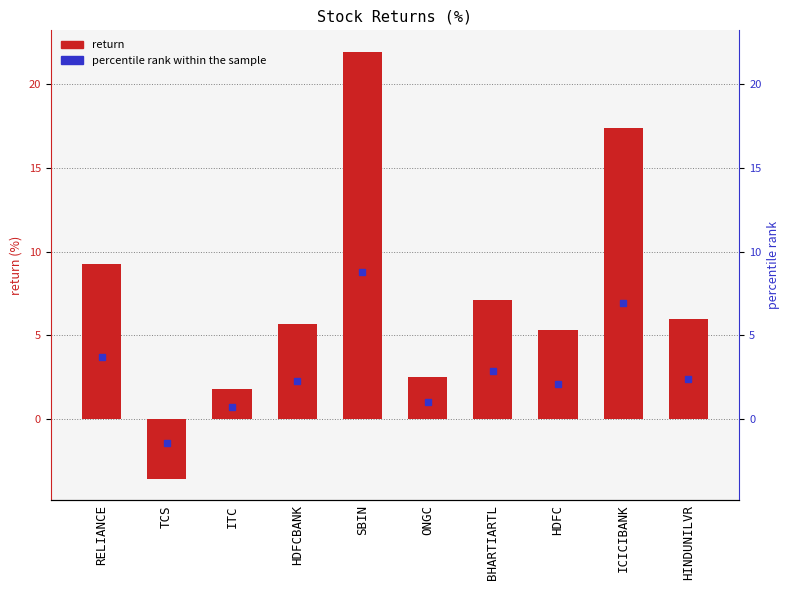

How many values are above zero?

9